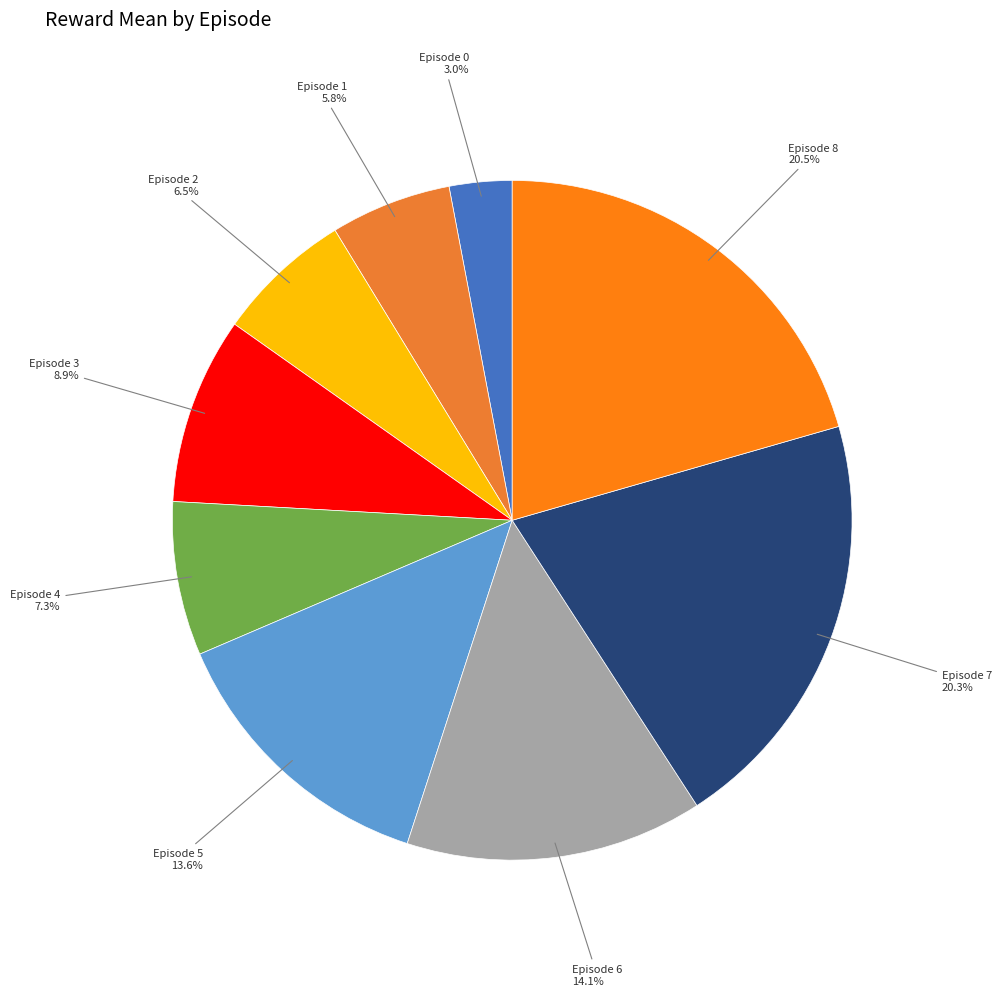

What percentage do Episode 8 and Episode 5 together represent?

34.1%